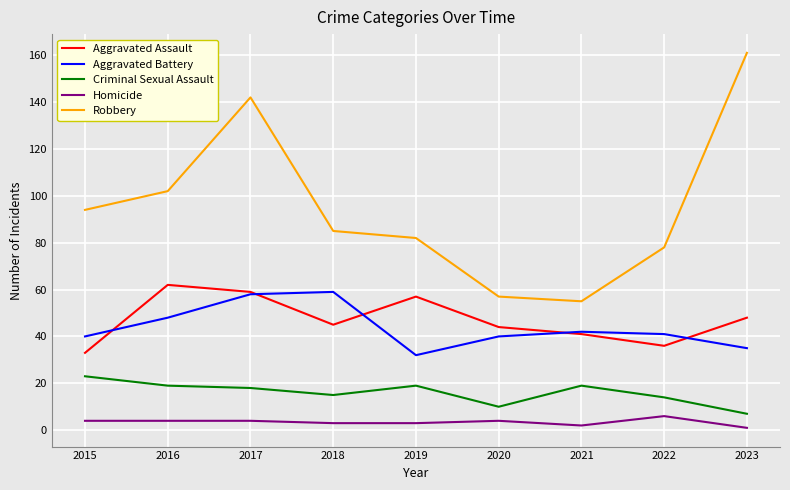

At which label does Criminal Sexual Assault reach its peak?

2015